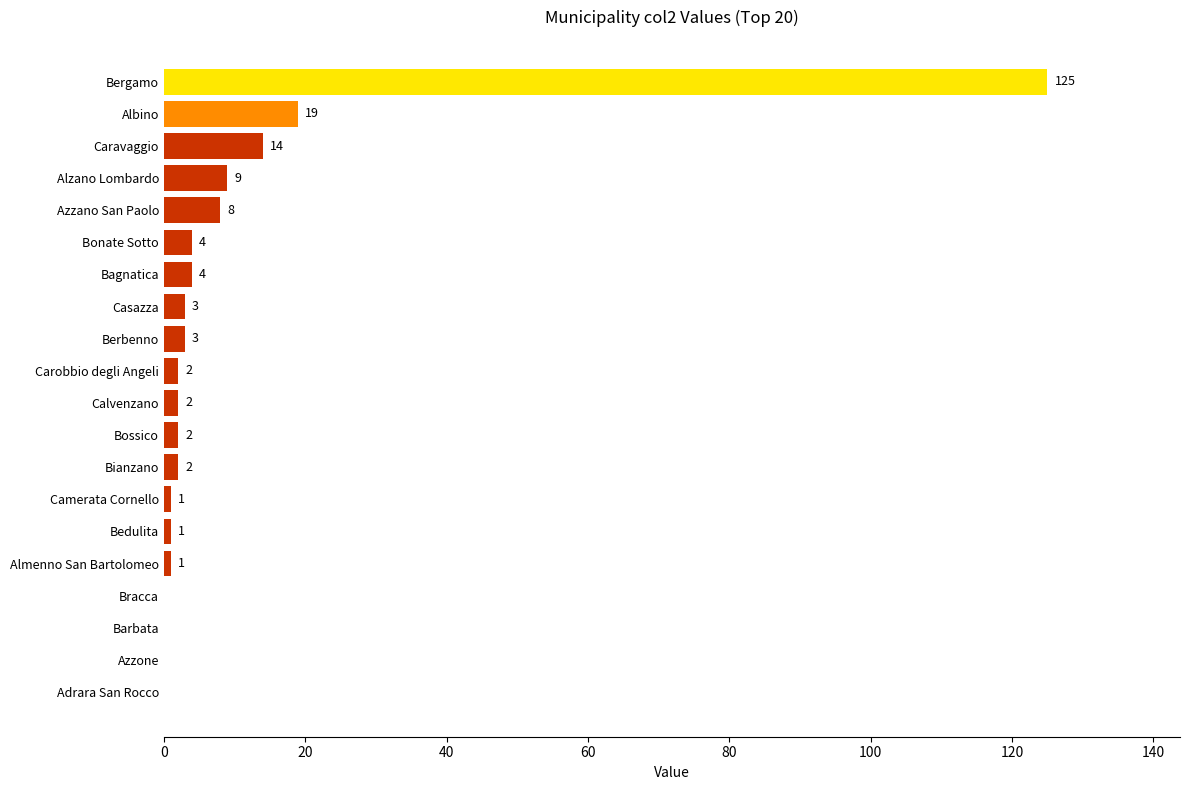

The chart shows a value of 8 at Azzano San Paolo. True or false?

True